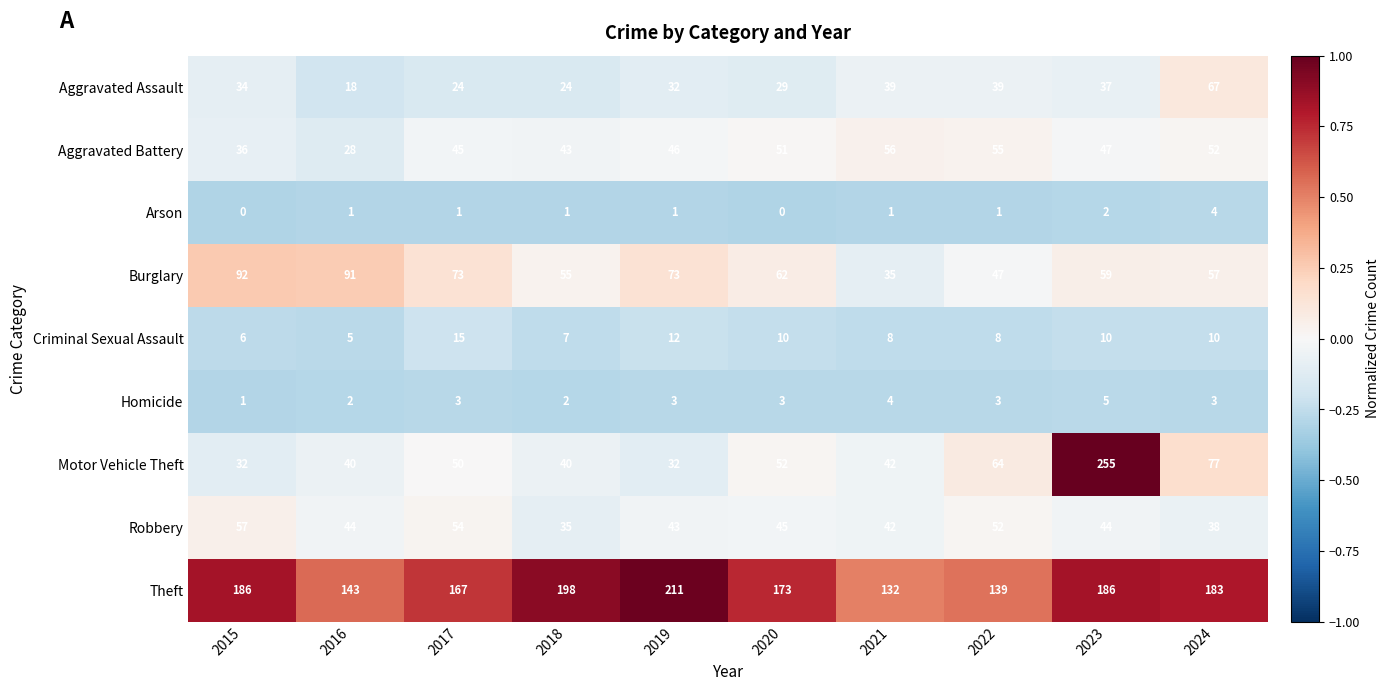

What is the difference between the second highest and minimum values in the Motor Vehicle Theft series?

45